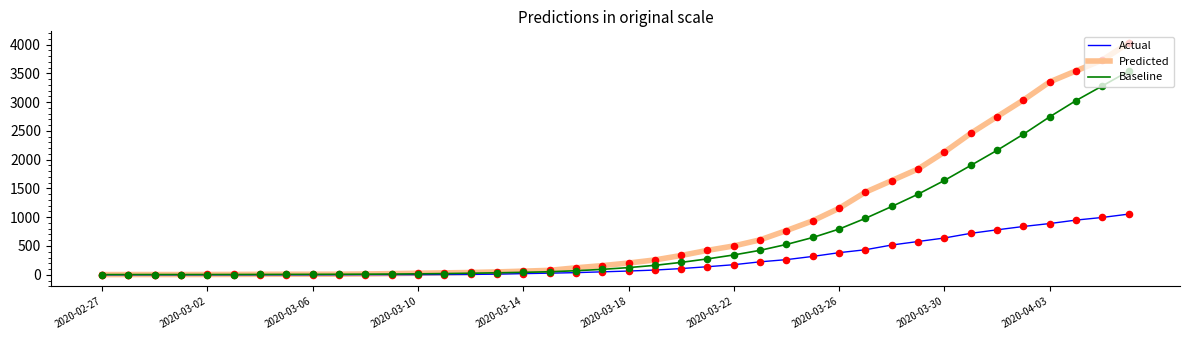

Which series has the largest range (max minus min)?

Predicted